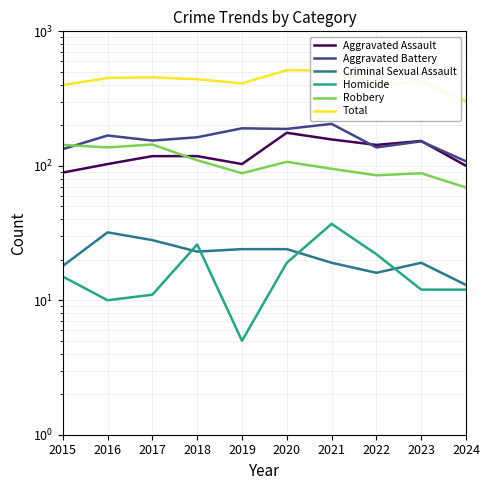

How many times do Robbery and Aggravated Battery cross each other?

1